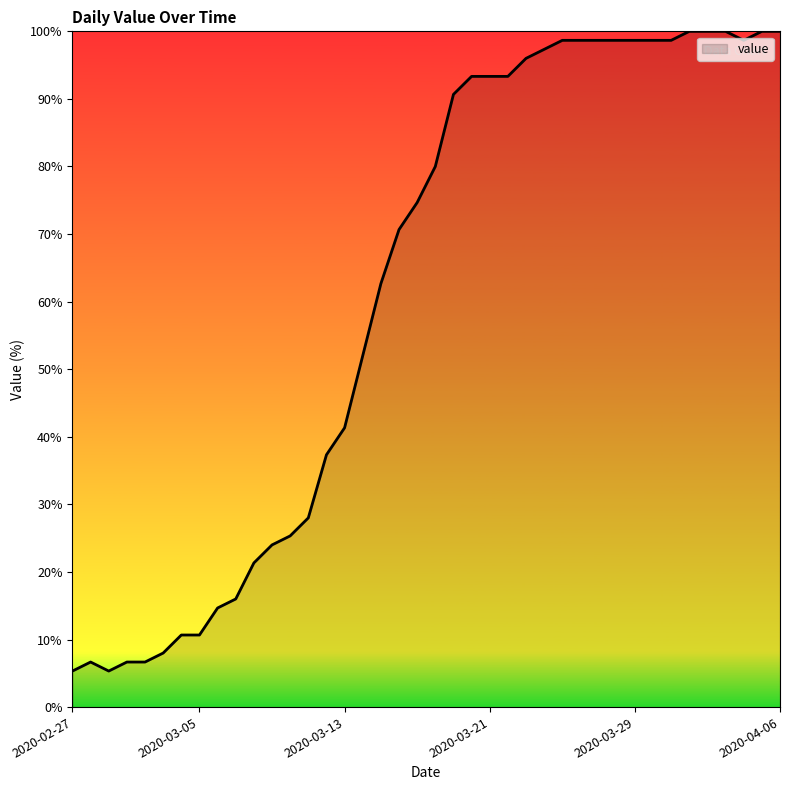

What is the smallest value displayed?

5.3